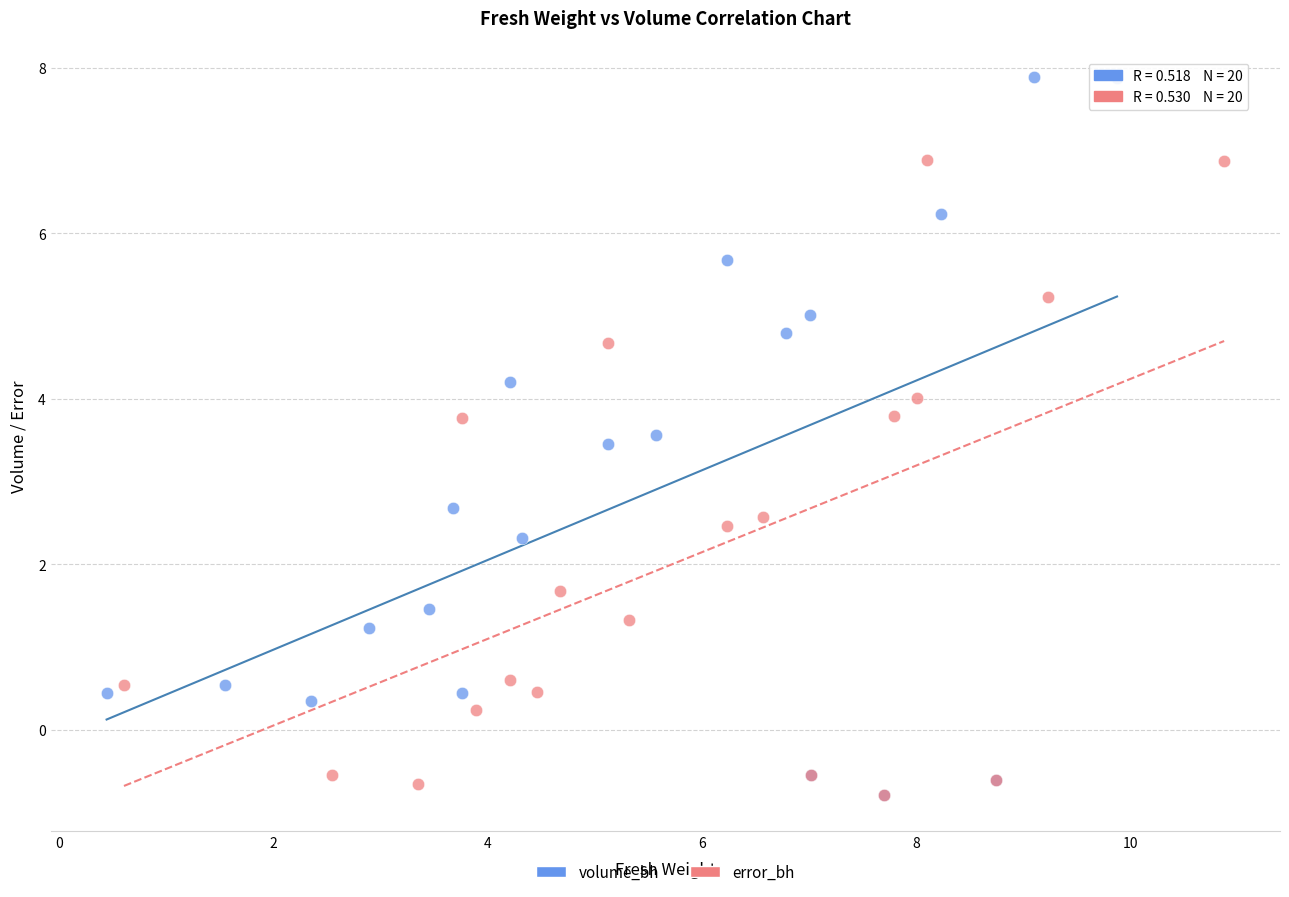

Which series contains the highest Y value?

volume_bh